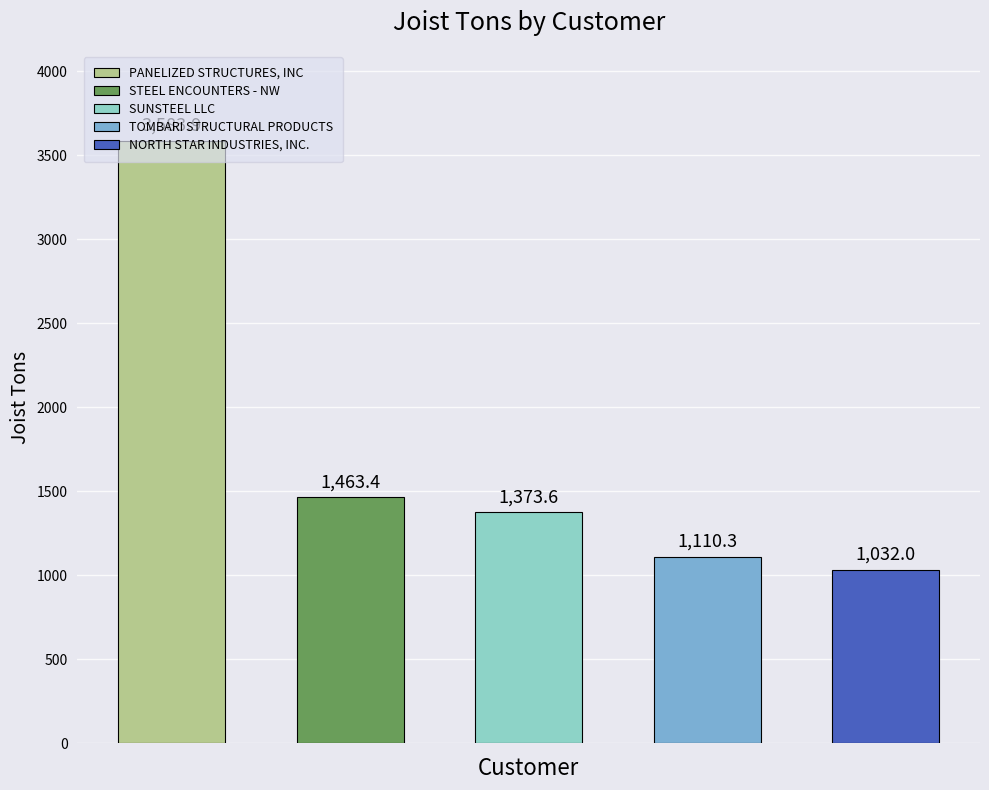

What is the difference between the values at PANELIZED STRUCTURES, INC and NORTH STAR INDUSTRIES, INC.?

2551.9